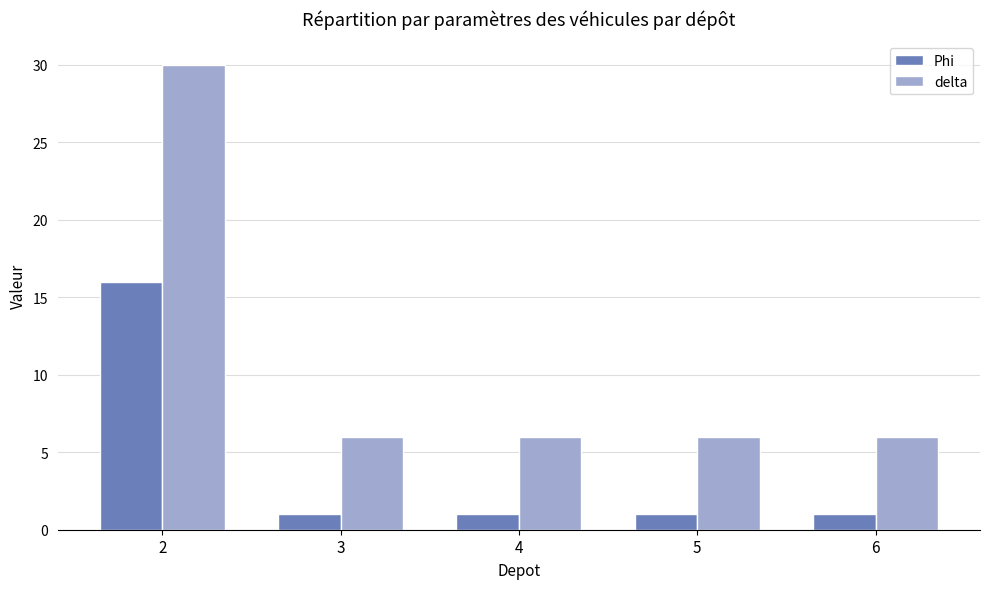

Is the value of delta at 4 greater than the value of Phi at 3?

Yes